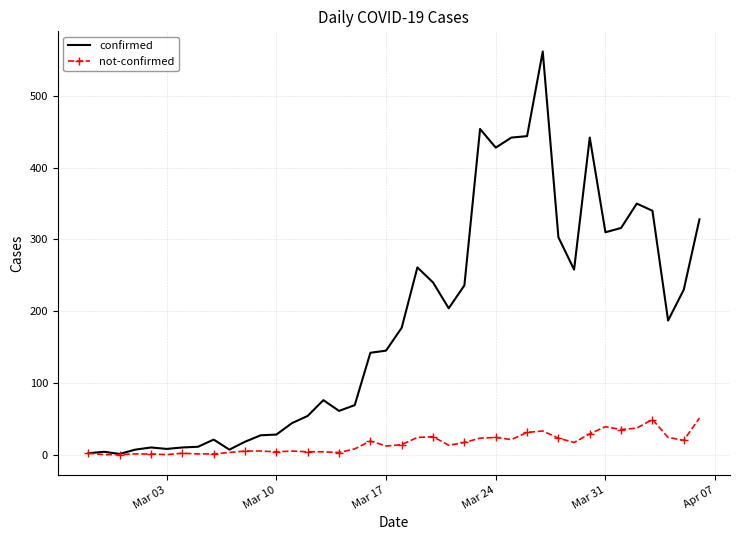

Which series has the largest total across all categories?

confirmed